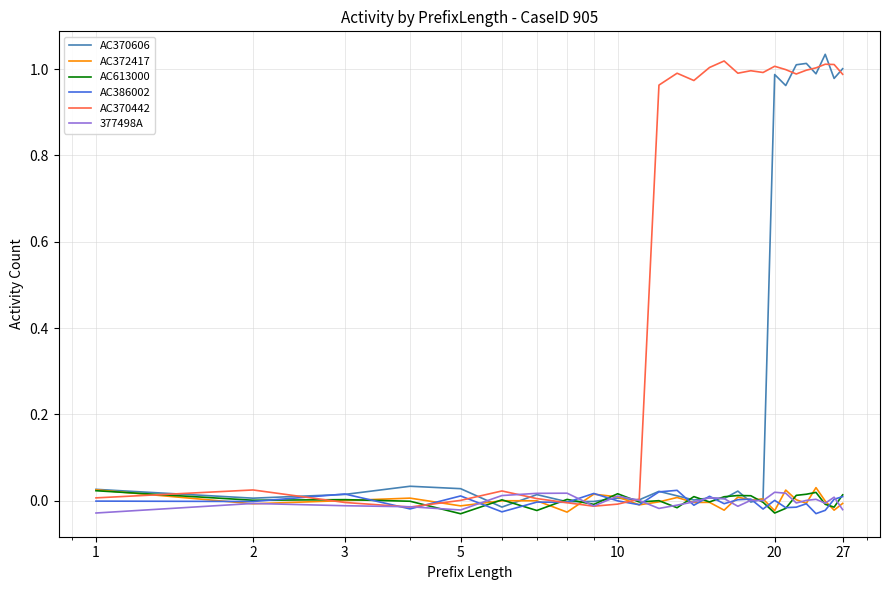

How many lines are shown in the chart?

6